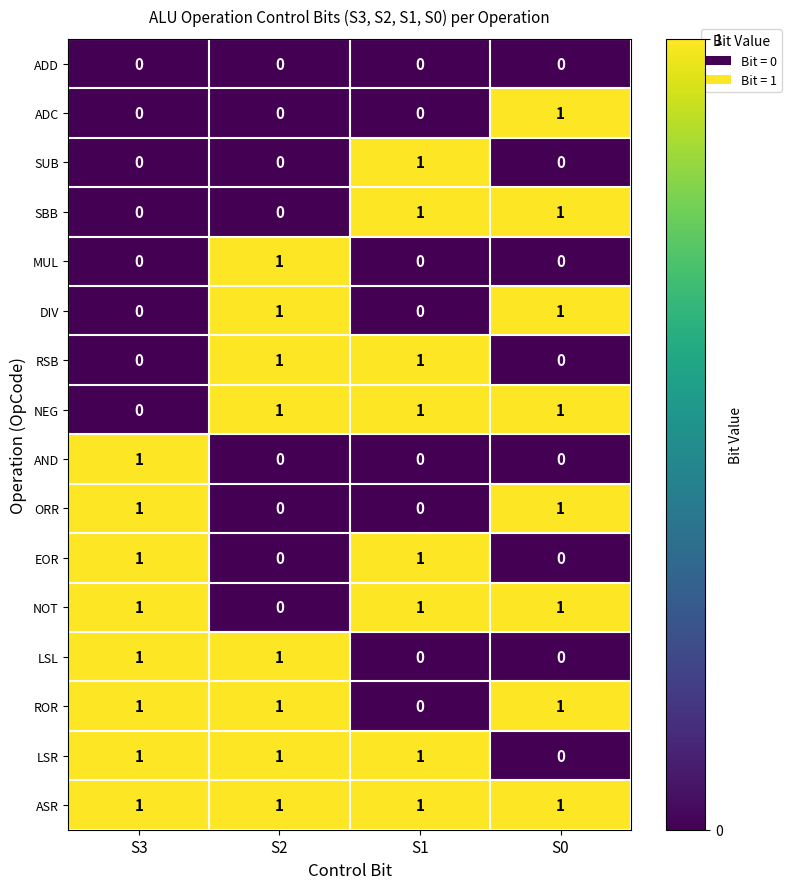

Is it true that ASR equals 0 at S0?

False